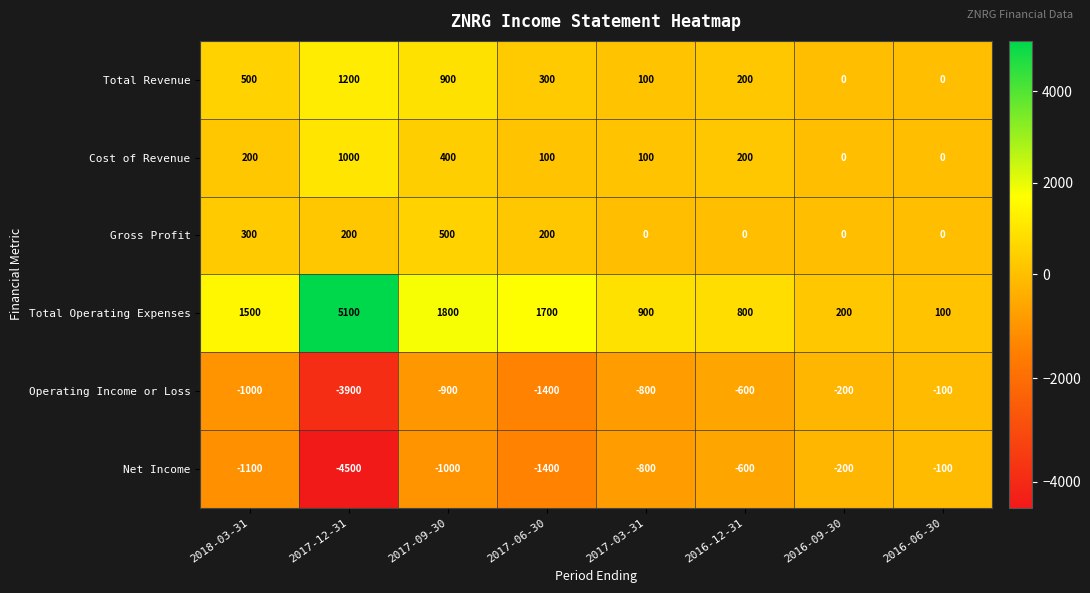

How many categories are shown in the chart?

8